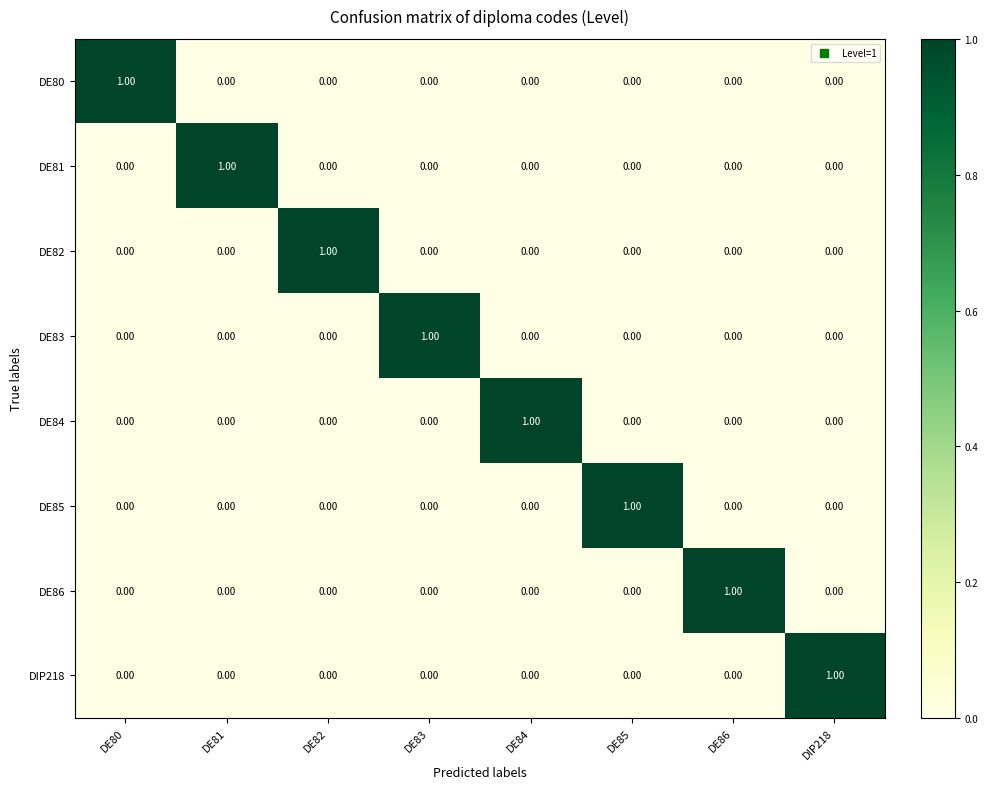

At how many categories does at least one series exceed 0?

8